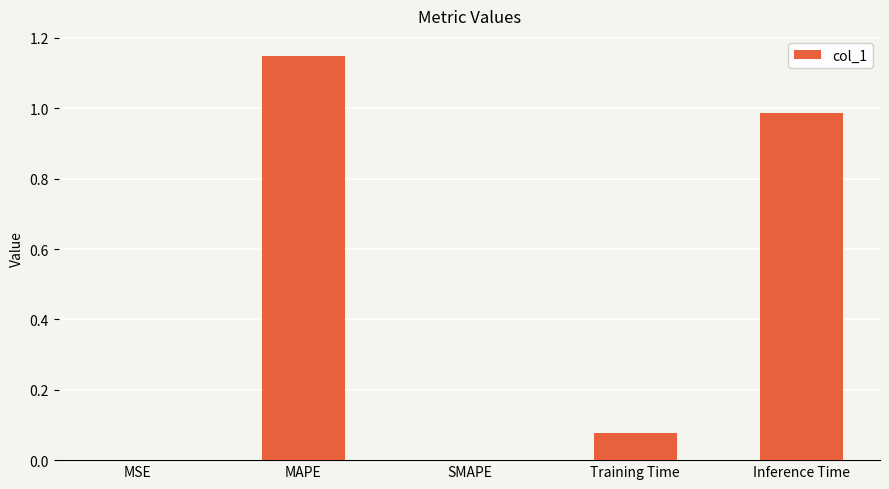

At which category does the chart reach its peak across all series?

MAPE